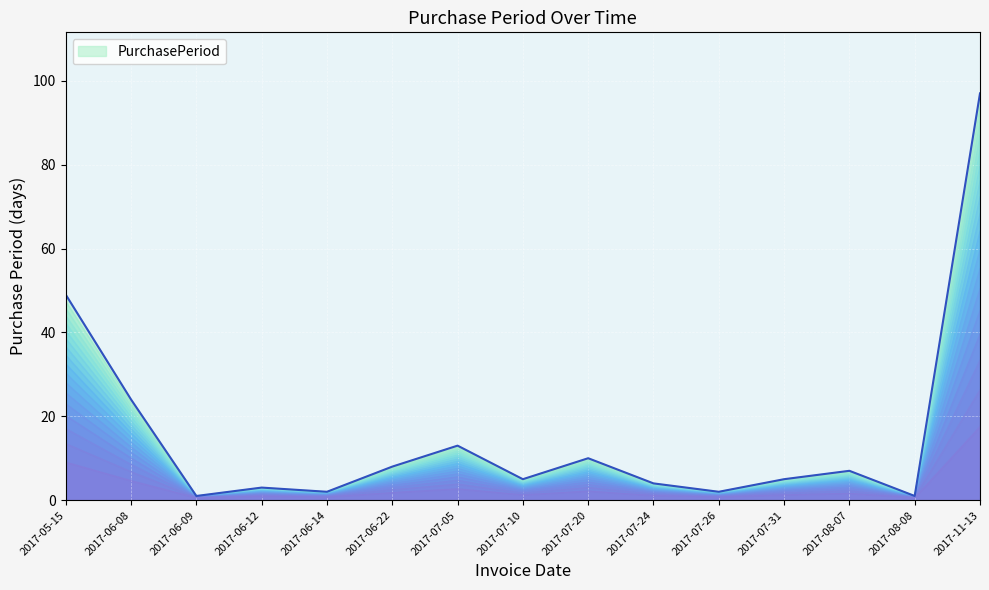

Which category has the highest value in the PurchasePeriod series?

2017-11-13